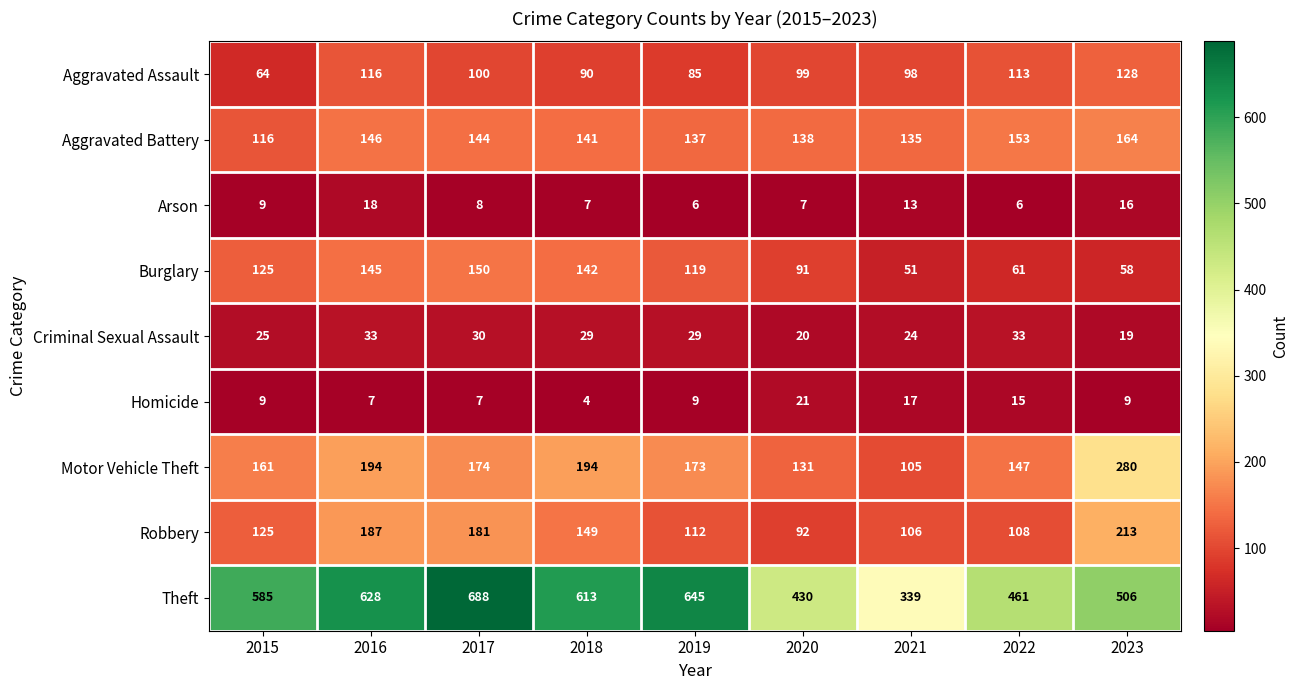

What is the difference between the highest and lowest values at 2022?

455